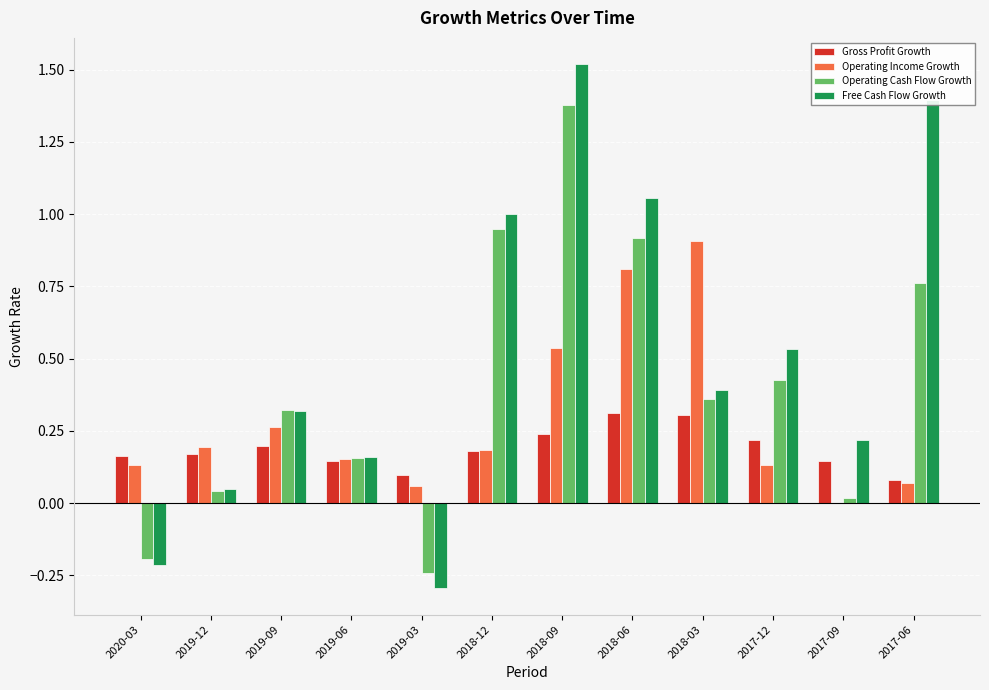

Which series has the widest spread of values?

Free Cash Flow Growth